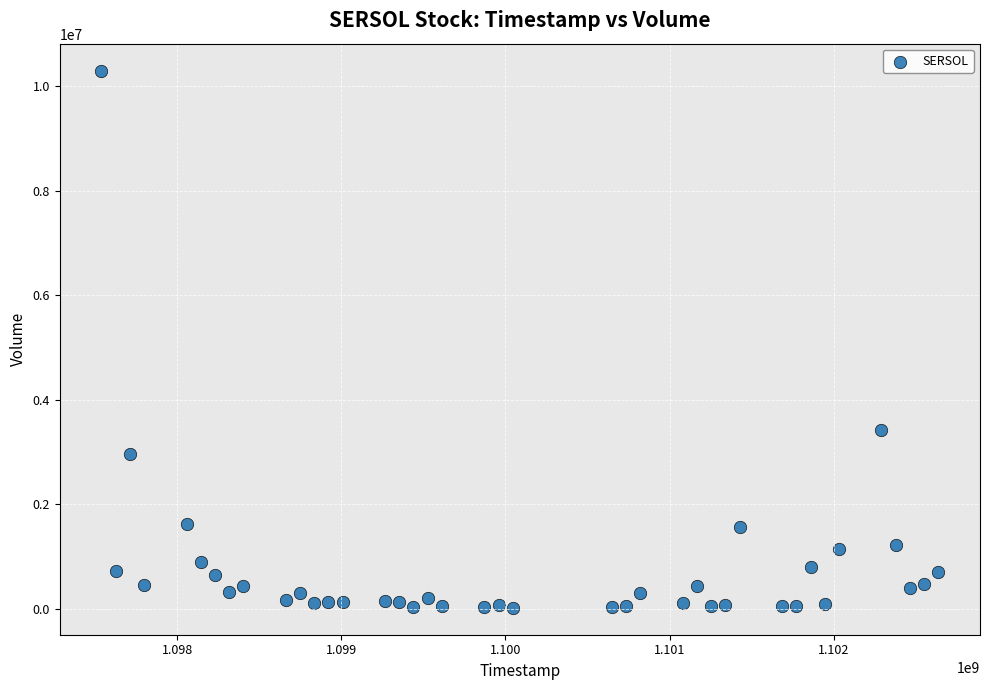

What is the range of Y values (max minus min)?

10281612